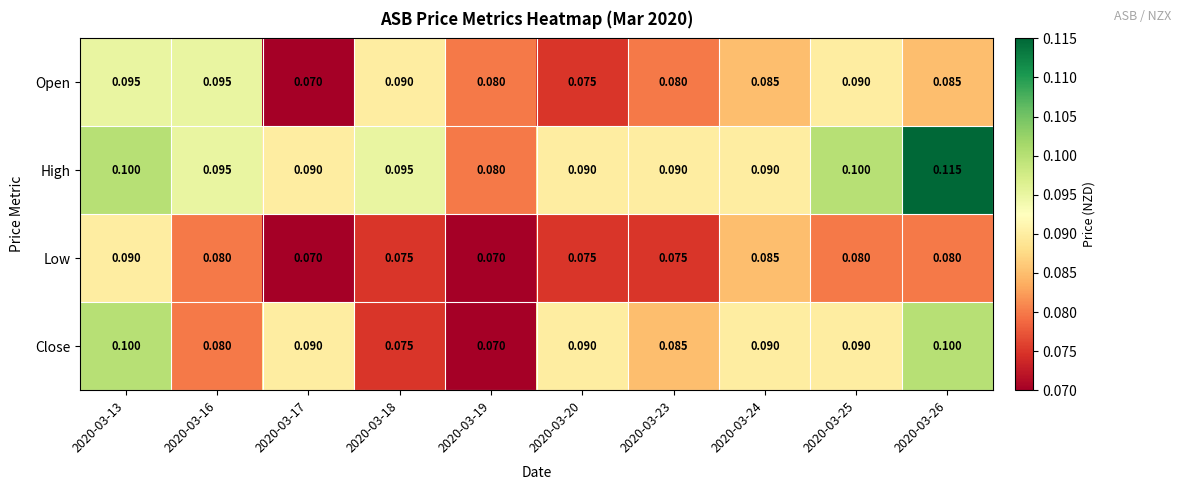

Count the number of data series in this chart.

4